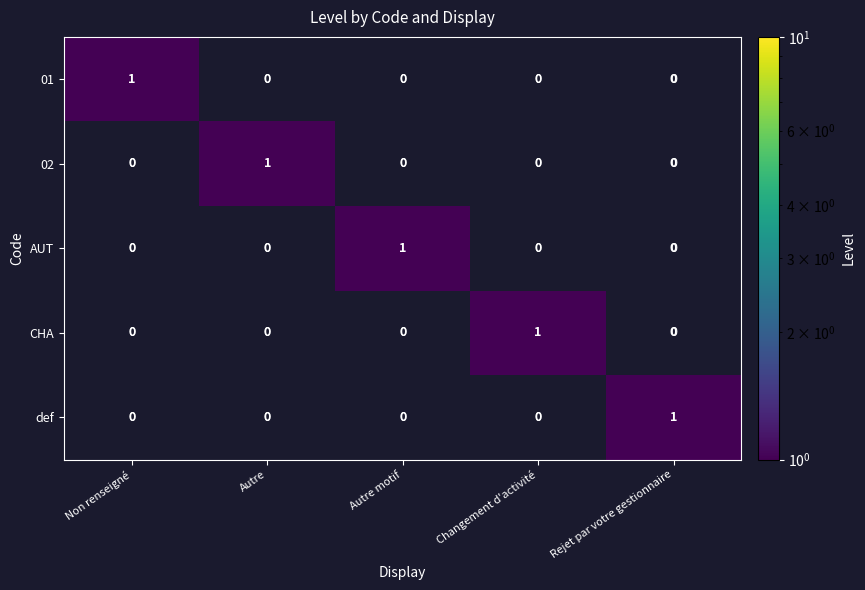

What is the total value across all series at Changement d'activité?

1